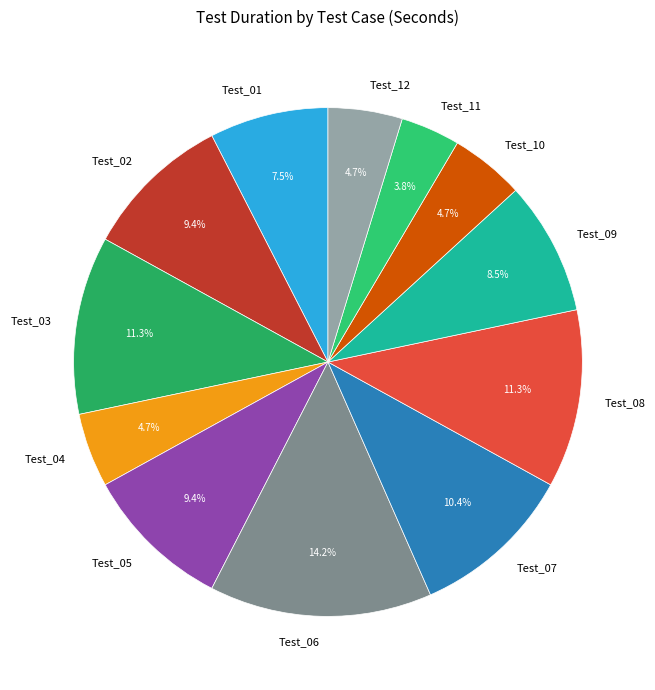

Does Test_03 account for over 50% of the chart?

No